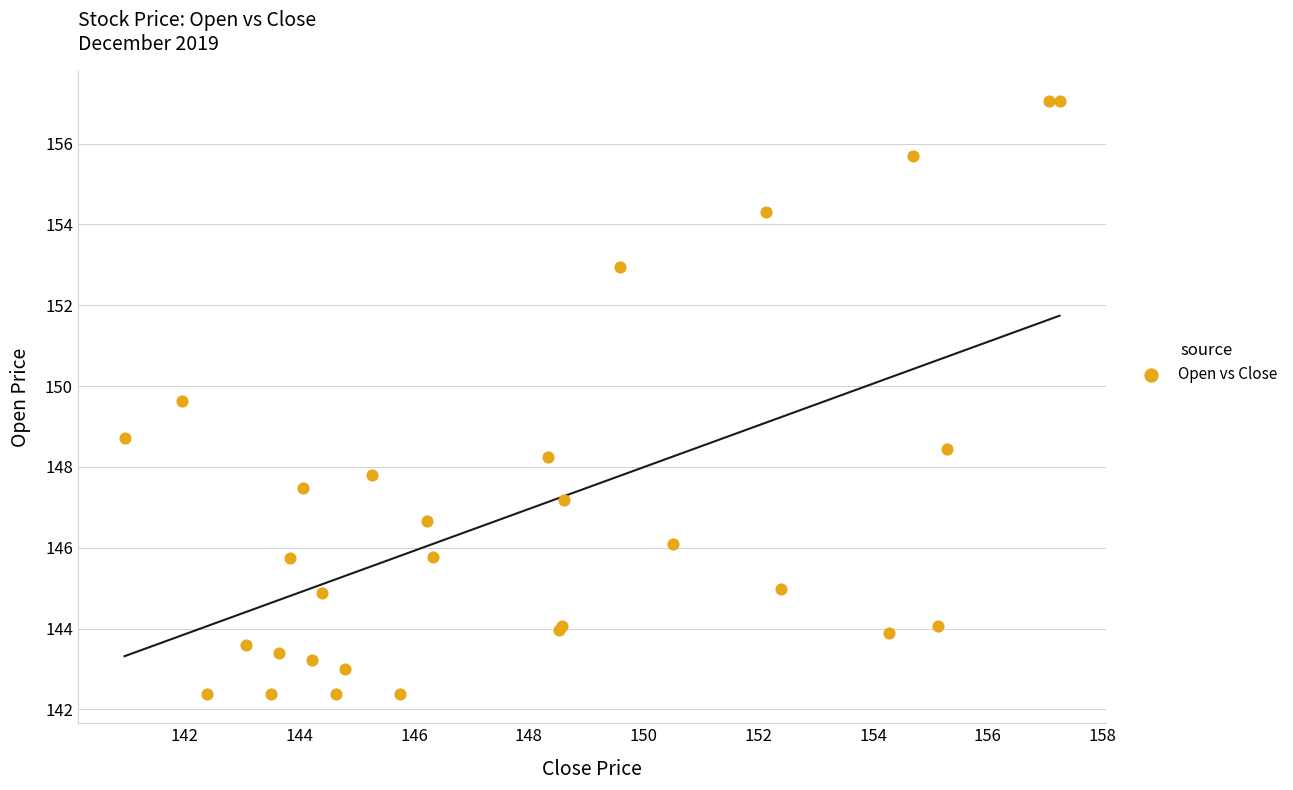

What Y value in the scatter plot is closest to 149?

148.7